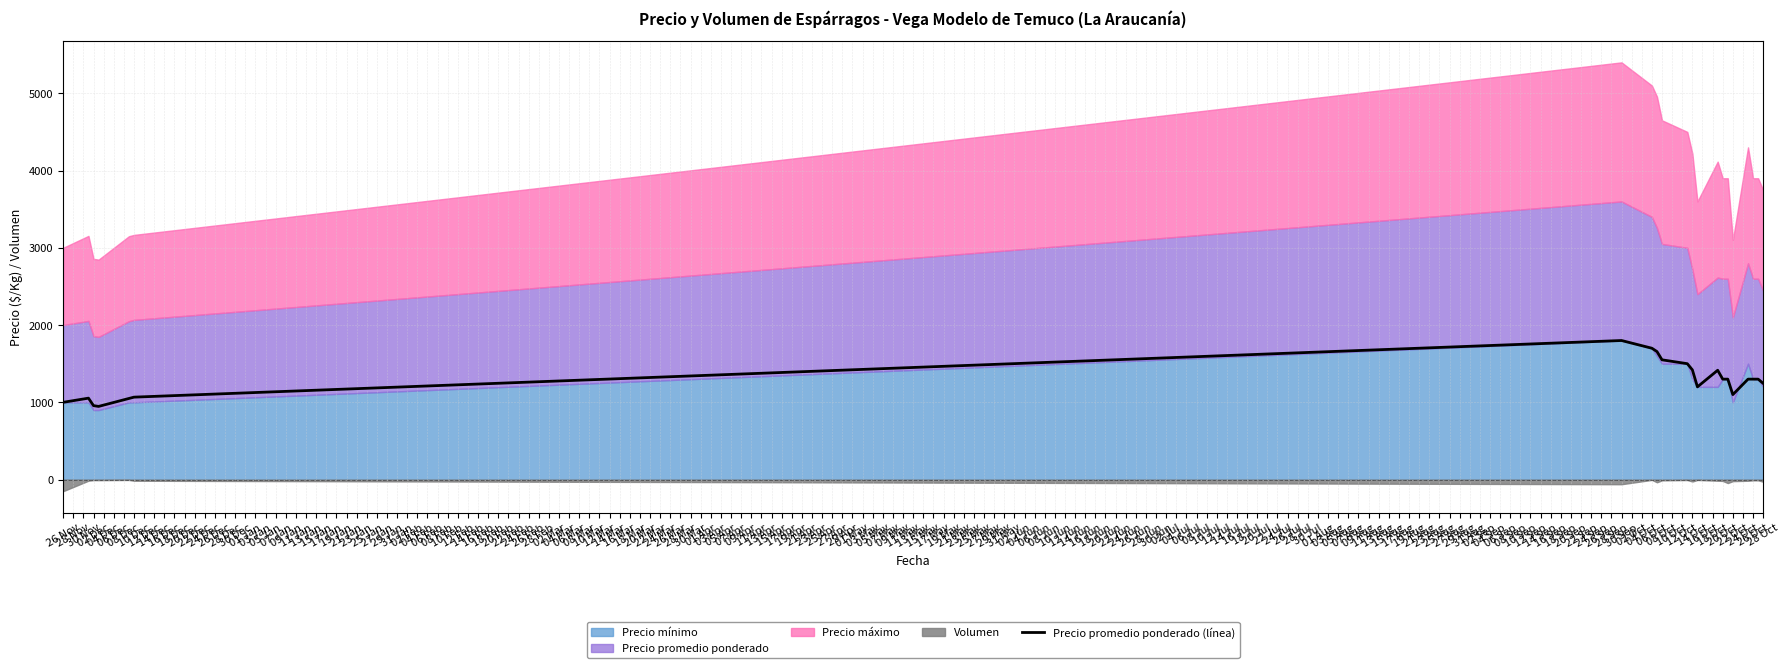

What is the maximum value for Precio promedio ponderado (línea)?

1800